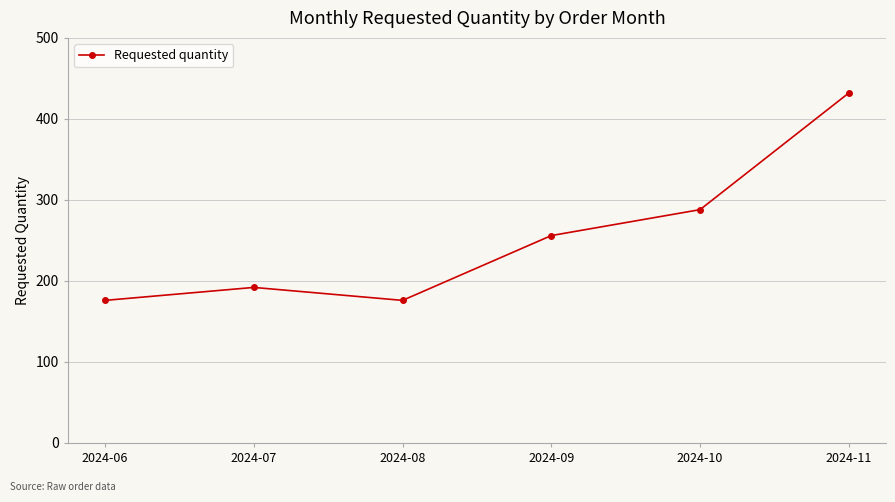

What is the minimum value shown in the chart?

176